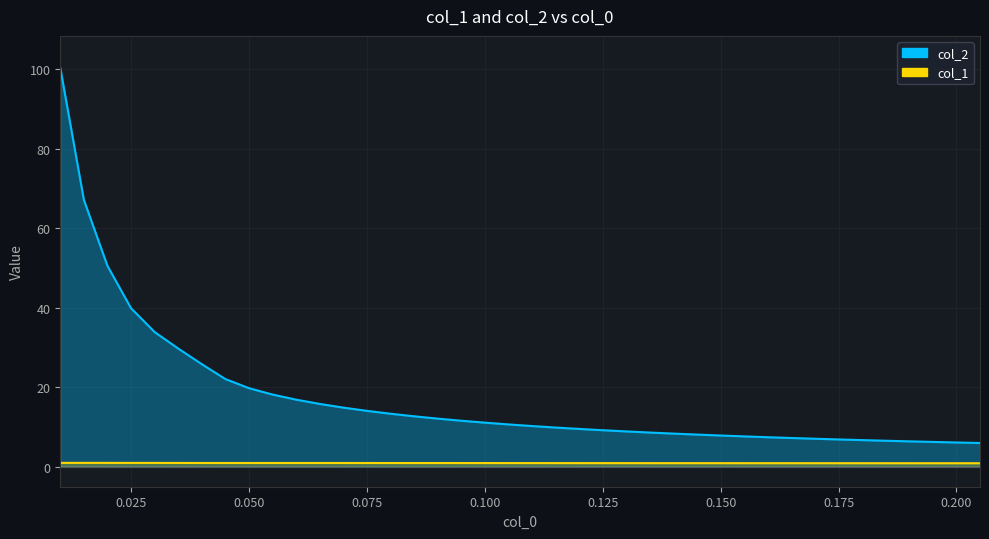

How many values in the col_2 series are below 10?

19